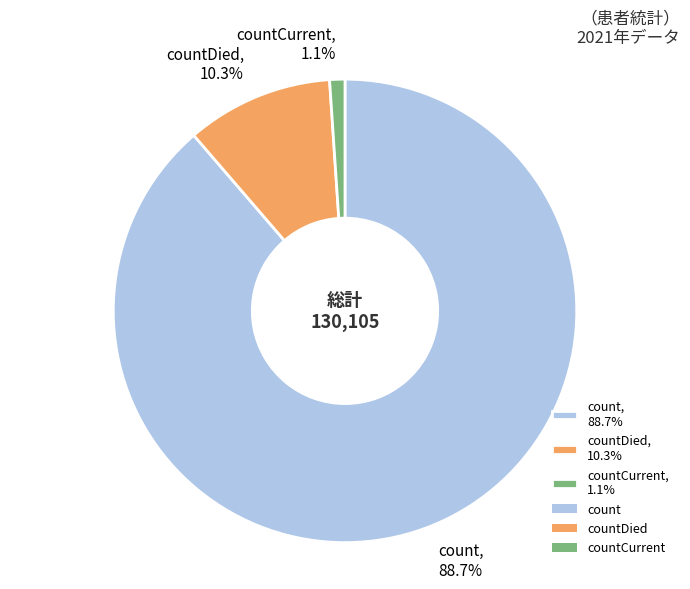

Rank the categories by value from highest to lowest.

count, 88.7%, countDied, 10.3%, countCurrent, 1.1%